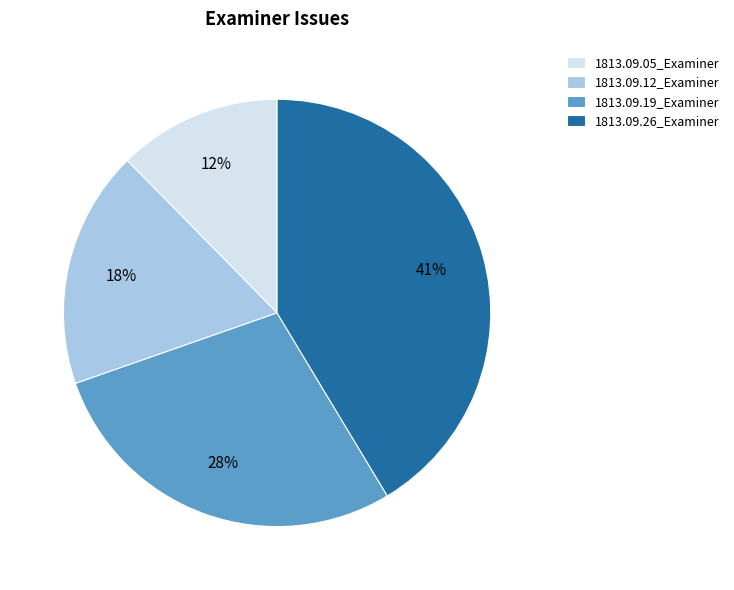

Does any single category account for the majority?

No